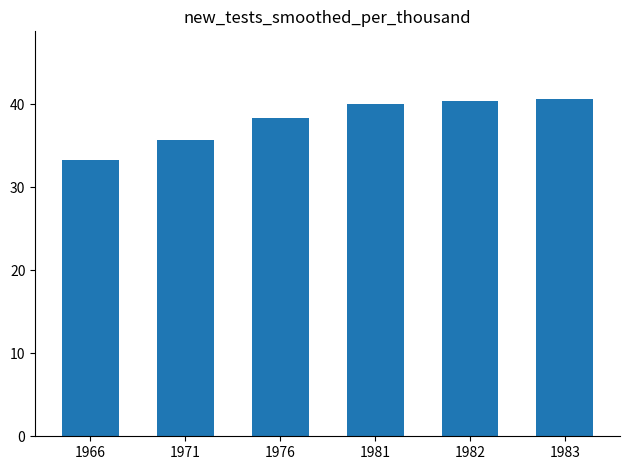

How many bars are there in total?

6